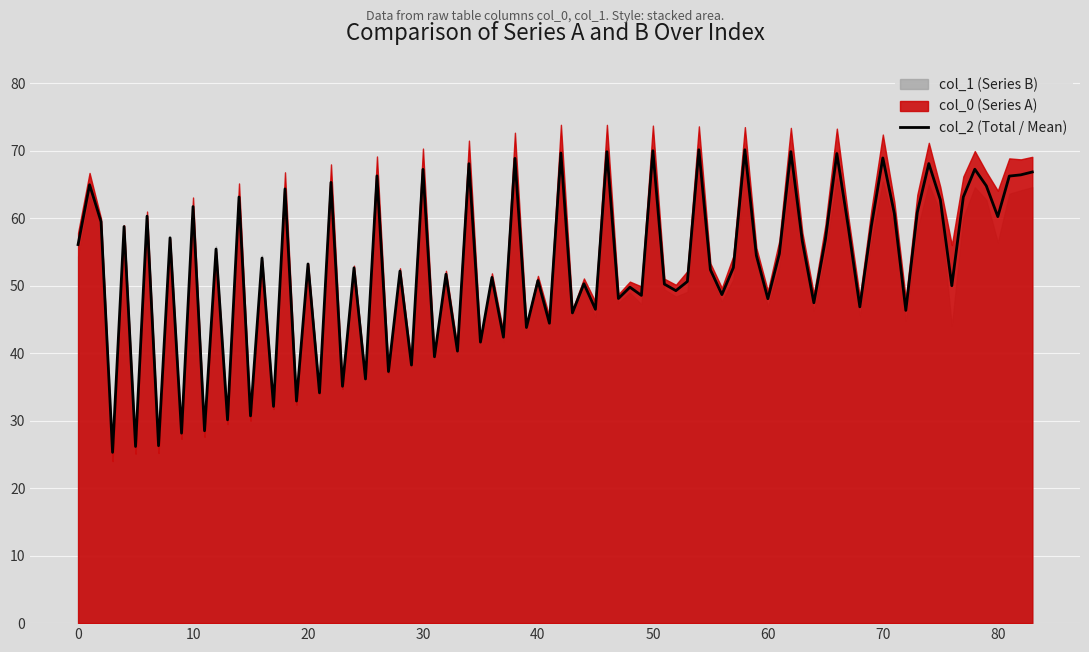

What is the maximum value for col_2 (Total / Mean)?

70.2